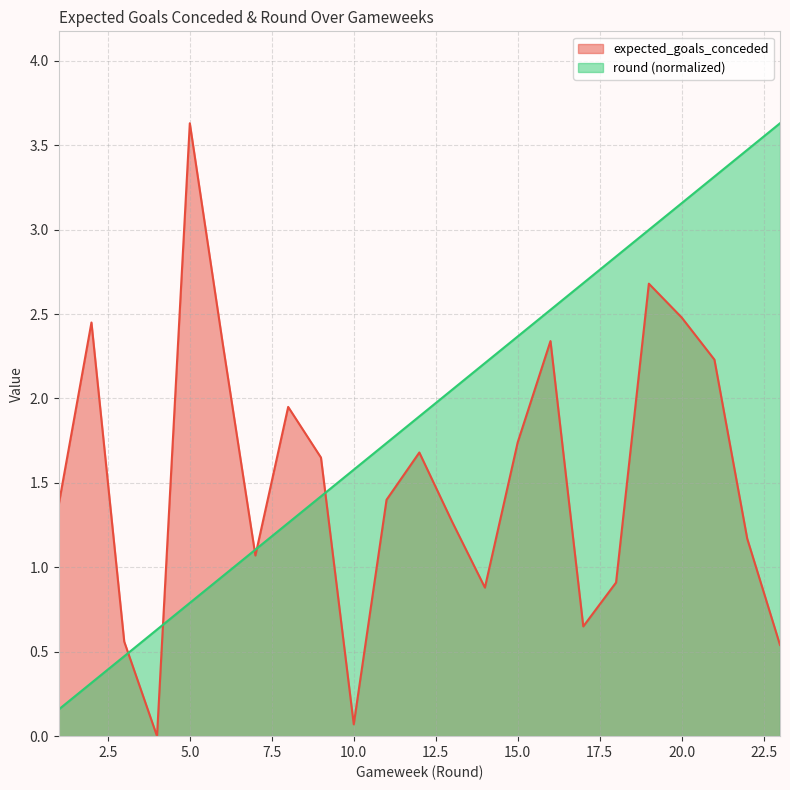

What are all the series names shown in the legend?

expected_goals_conceded, round (normalized)